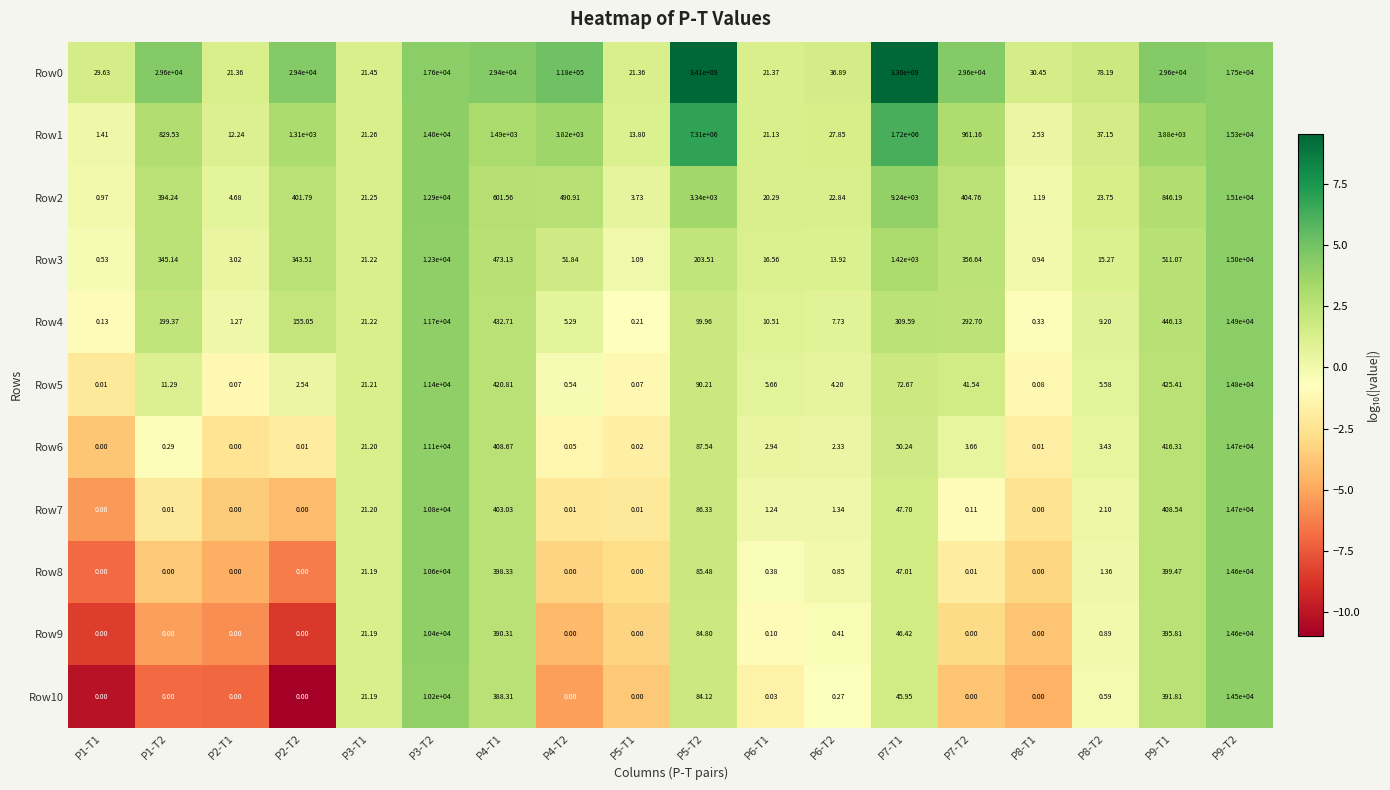

Is the value of Row10 at P2-T2 greater than the value of Row4 at P1-T1?

No